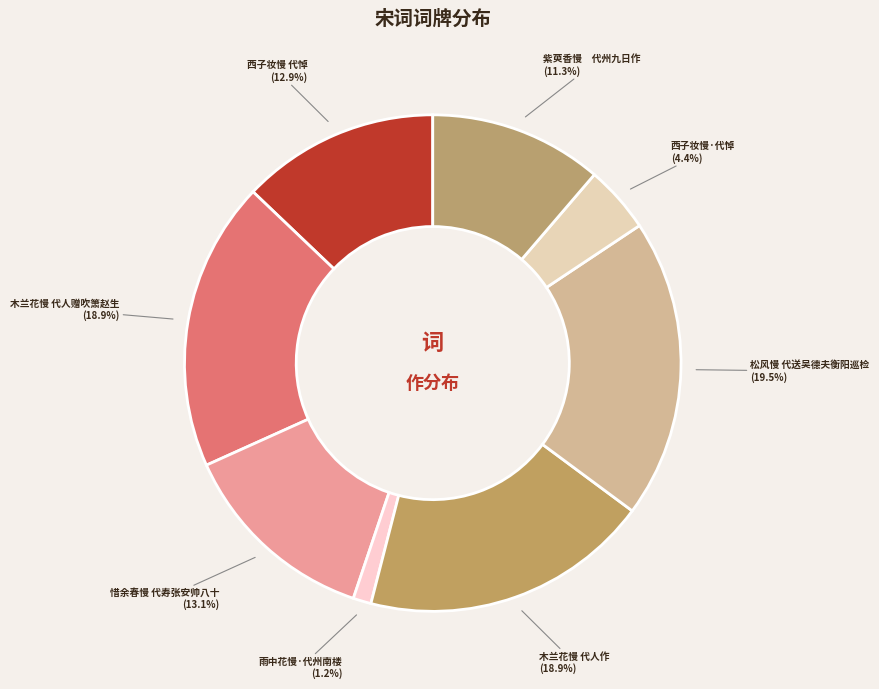

To the nearest percent, what is the difference between the 西子妆慢·代悼 and 惜余春慢 代寿张安帅八十 slice percentages?

9%